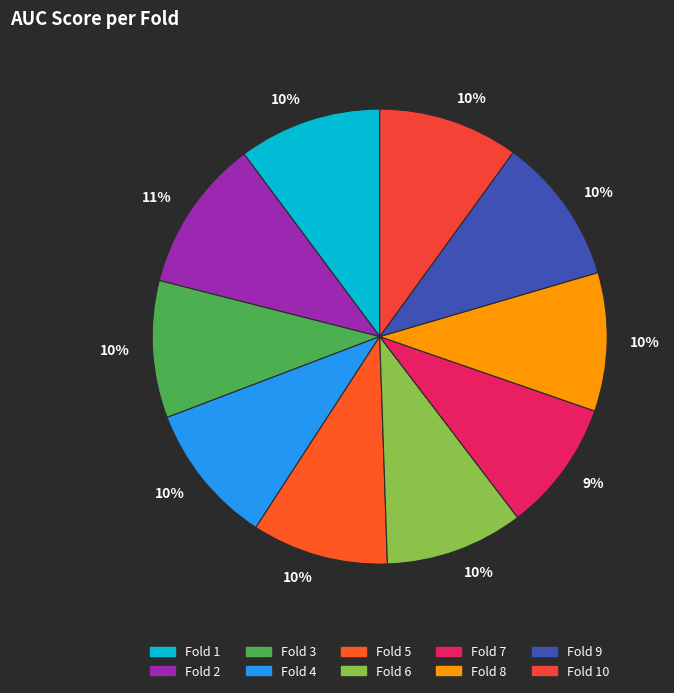

How many slices are in this pie chart?

10